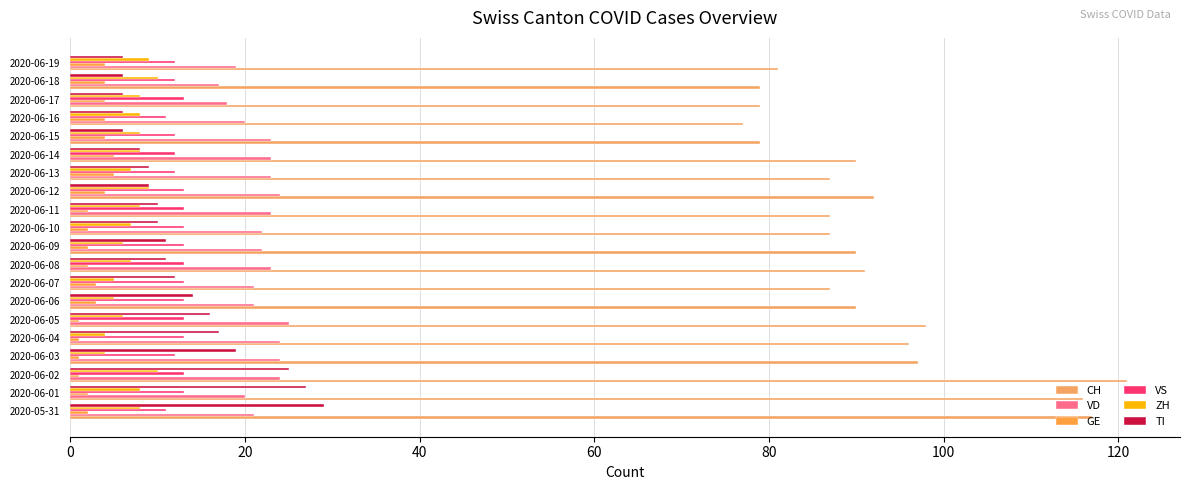

What is the value of the TI bar at the 2nd from the left?

27